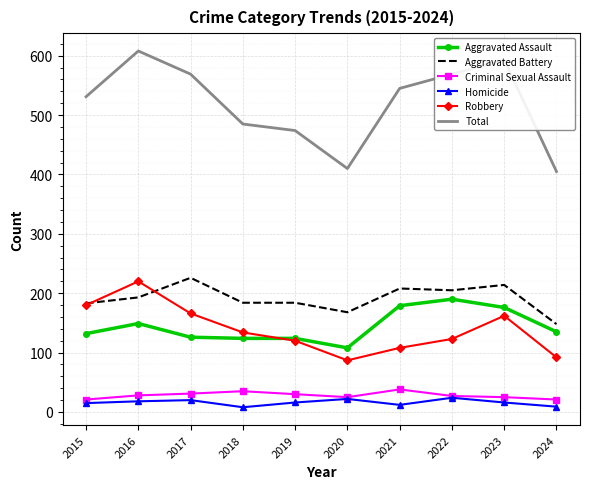

Which category has the highest value in the Aggravated Assault series?

2022